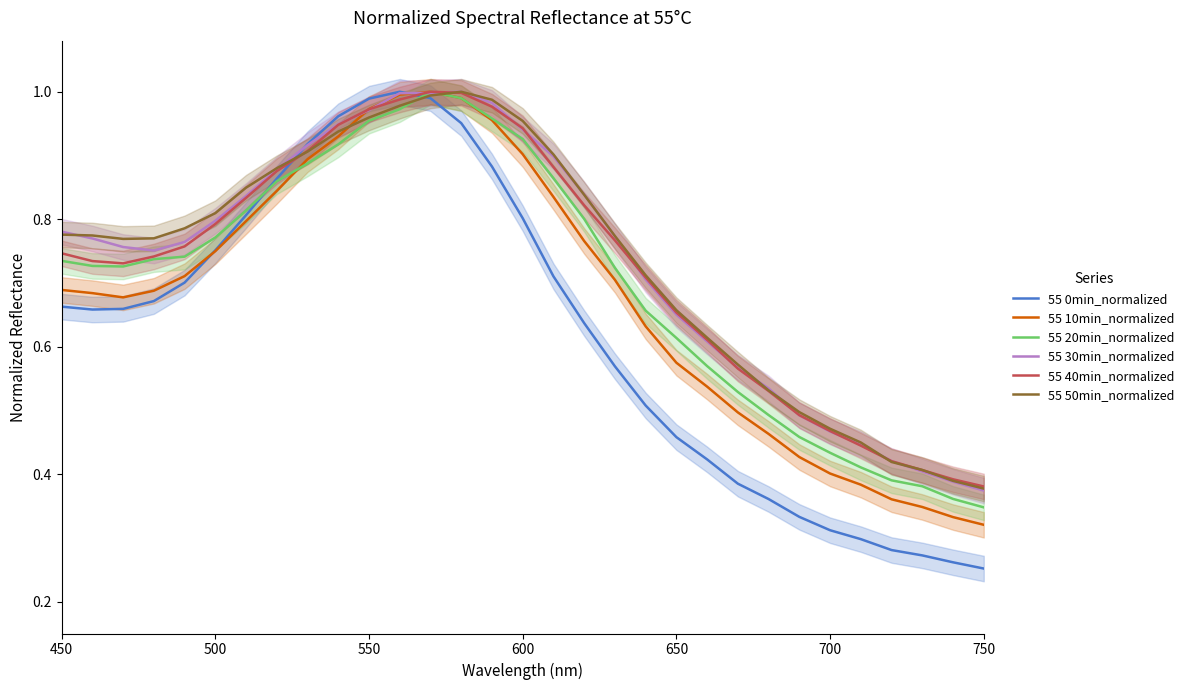

True or false: 55 0min_normalized has more than 1 points higher than both neighbors.

False